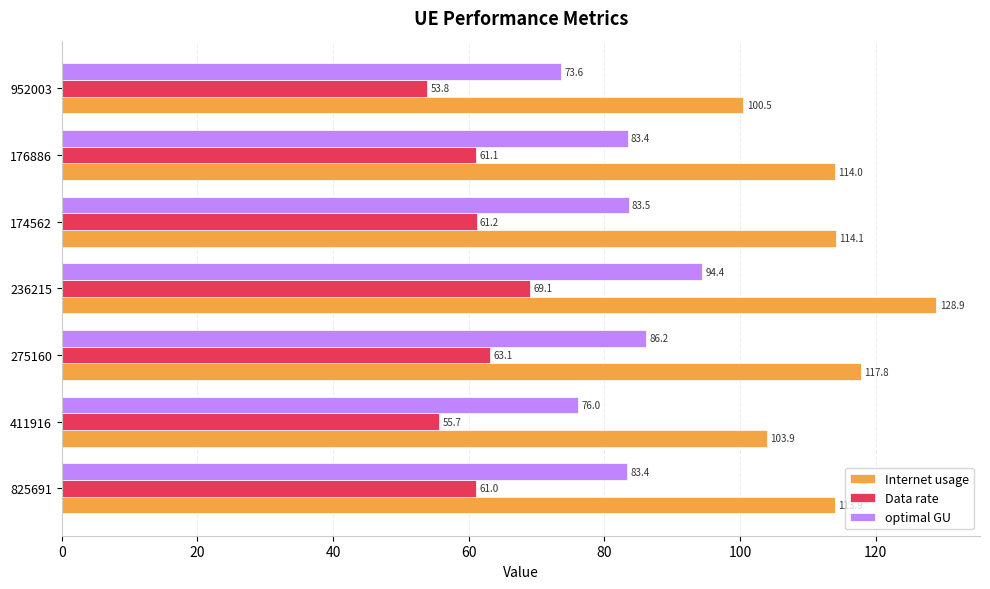

What is the lowest value of the optimal GU series?

73.6